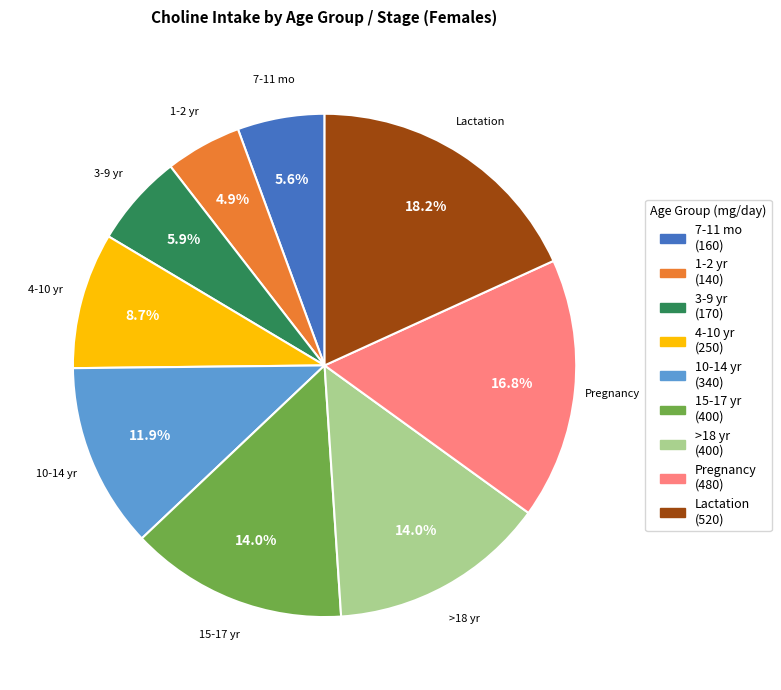

True or false: 10-14 yr accounts for 18% of the total.

False